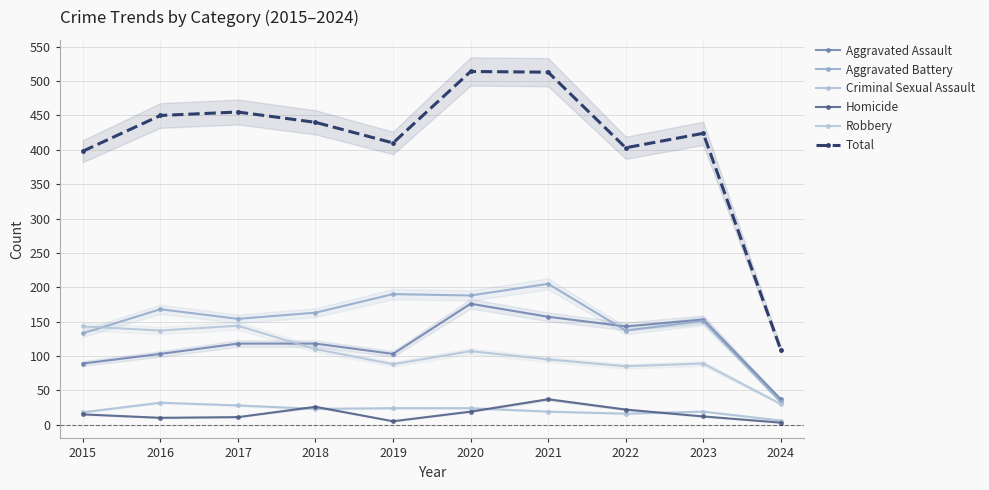

What is the approximate value of Criminal Sexual Assault at 2022?

16